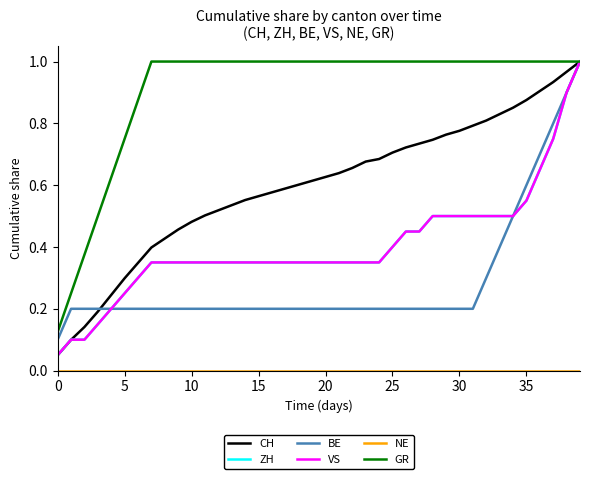

Does the chart display data point markers on the line(s)?

No